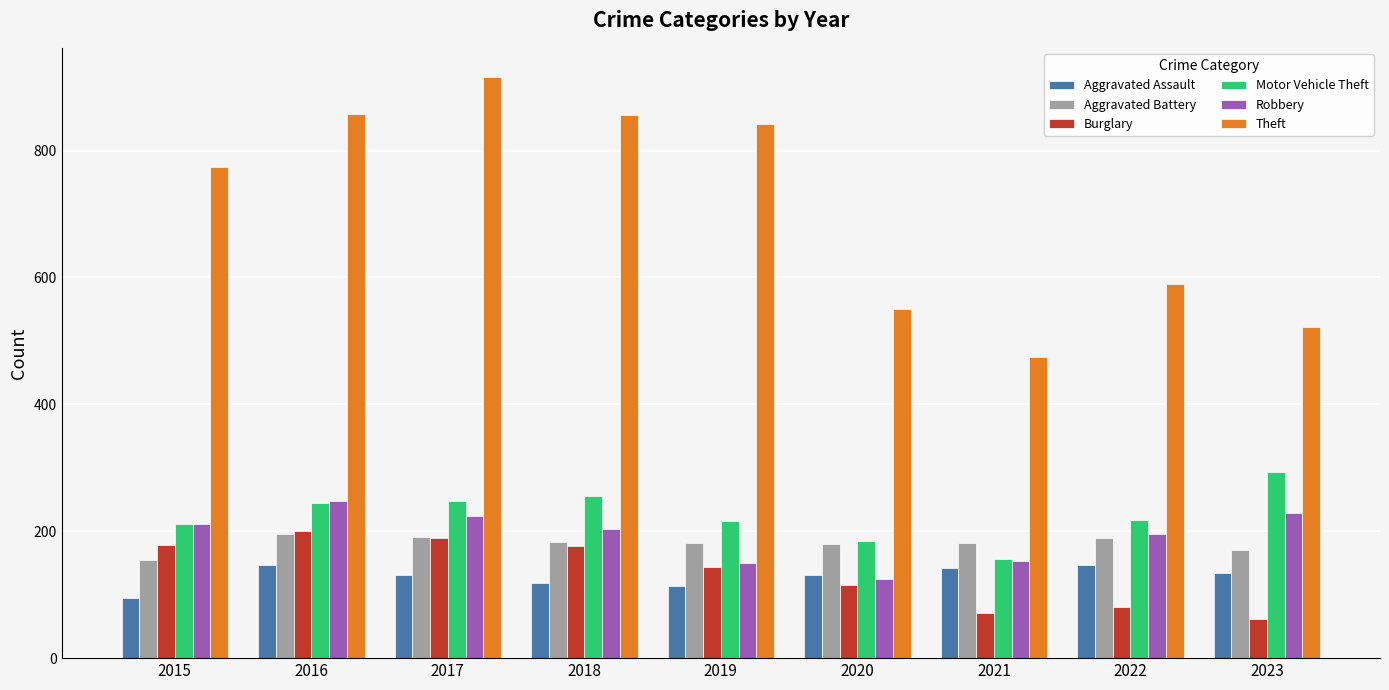

Count the number of data series in this chart.

6